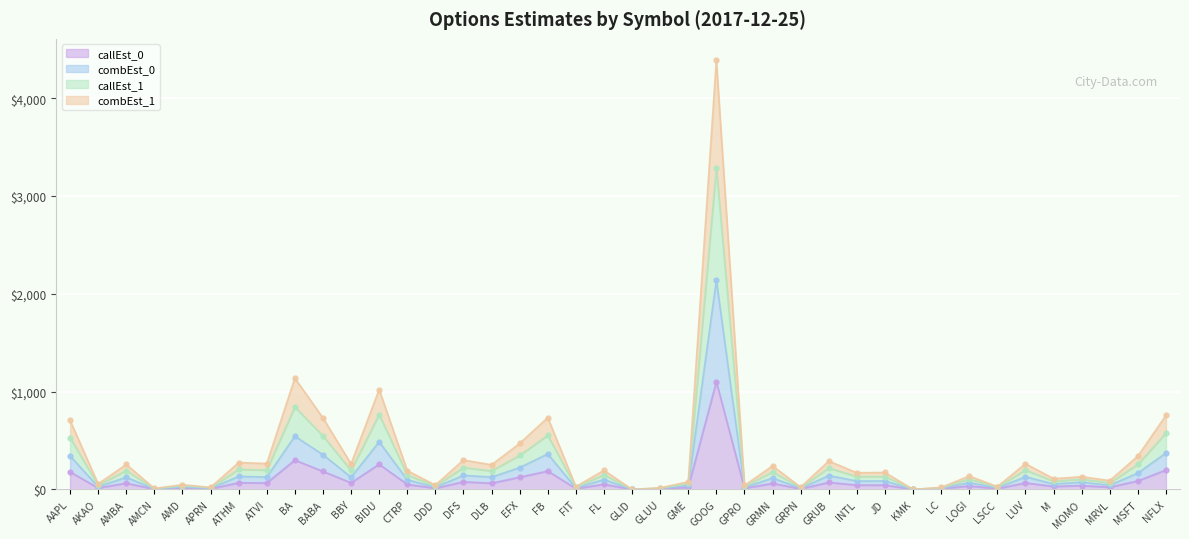

Which label corresponds to the largest value in the chart?

GOOG